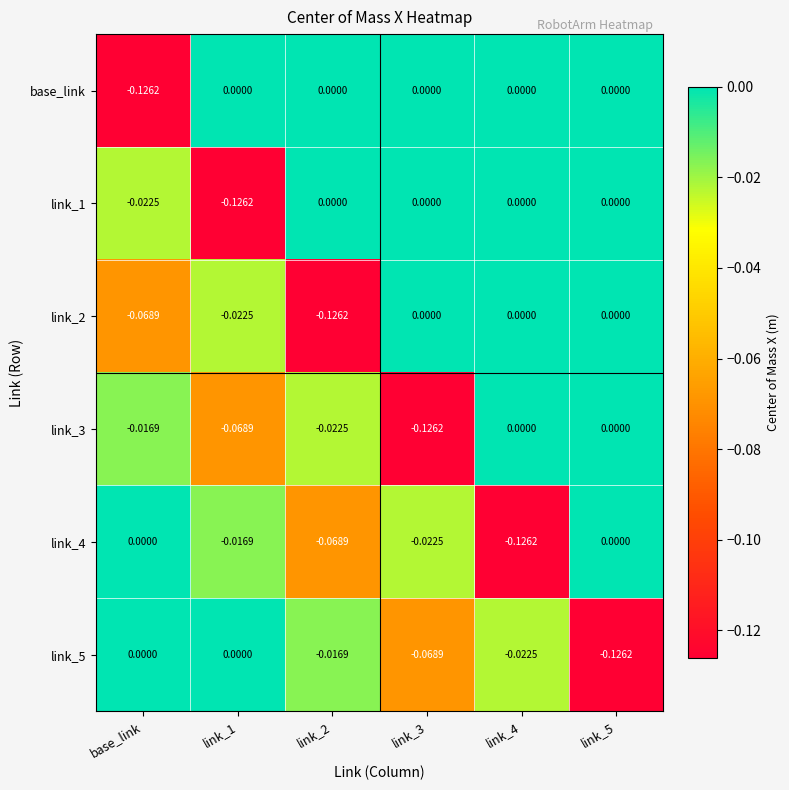

Count the number of categories in the chart.

6